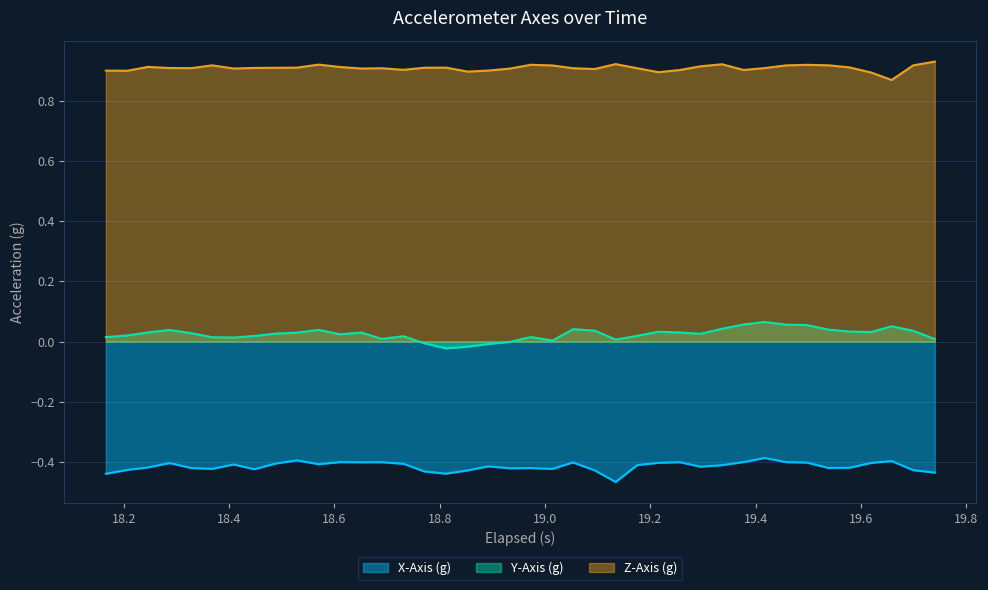

What is the sum of all Z-Axis (g) values?

36.4